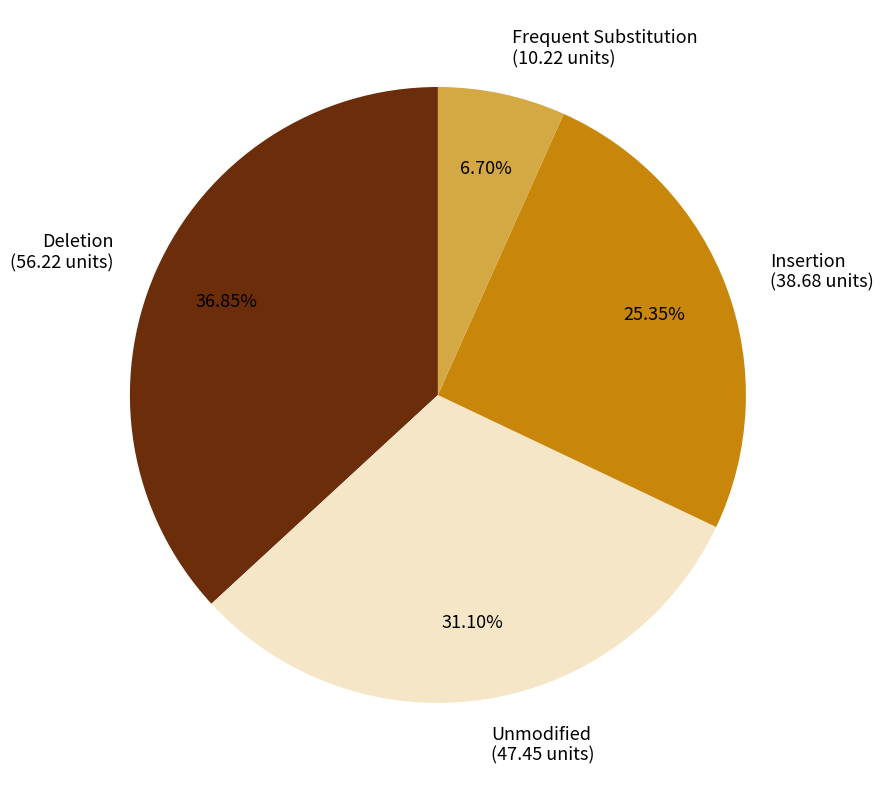

Rank the categories by value from highest to lowest.

Deletion (56.22 units), Unmodified (47.45 units), Insertion (38.68 units), Frequent Substitution (10.22 units)